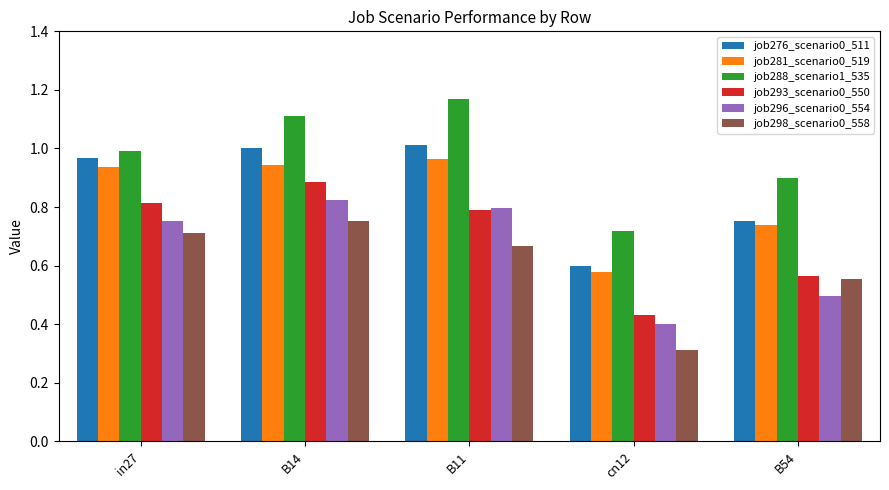

What is the label of the 2nd bar from the left?

B14